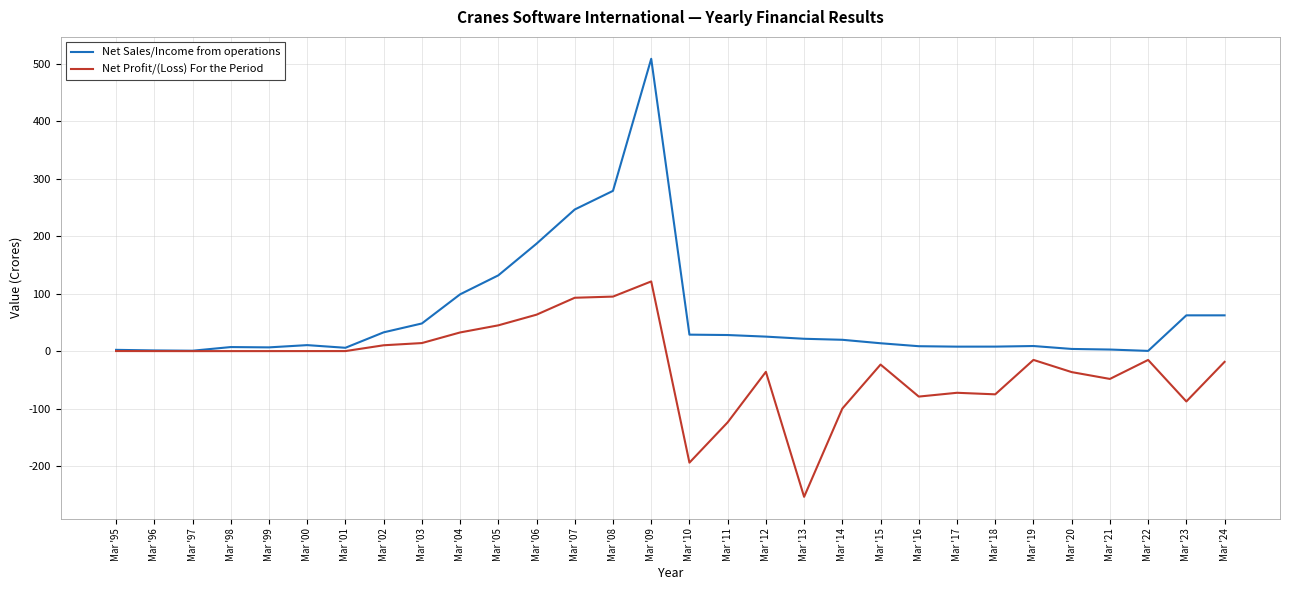

True or false: Net Sales/Income from operations has a value of 0.4 at Mar '22.

True